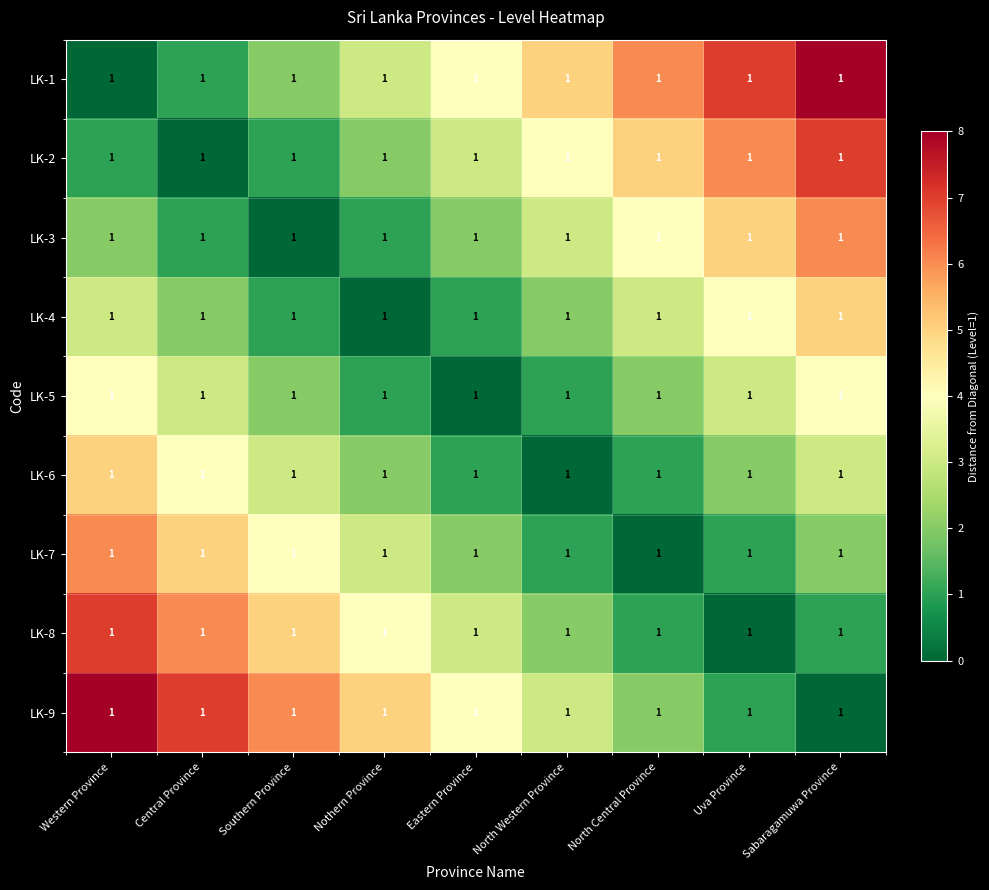

Which has a higher value, Sabaragamuwa Province or Uva Province?

Sabaragamuwa Province